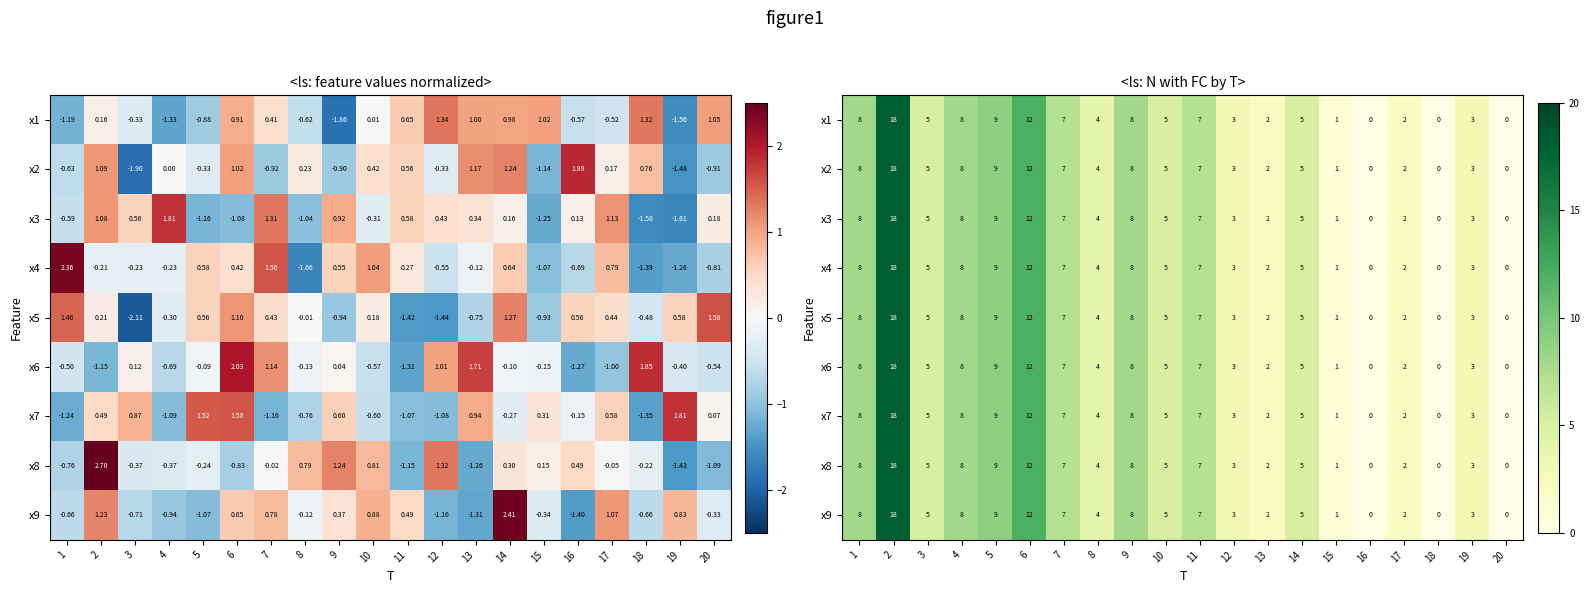

What is the sum of the x7 values at 18 and 12?

3